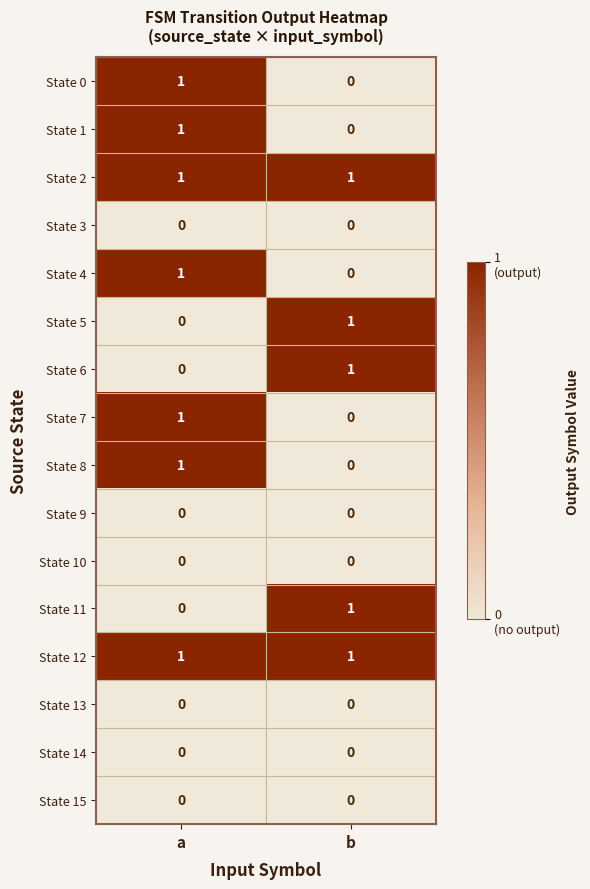

True or false: State 13 has a value of 0 at b.

True